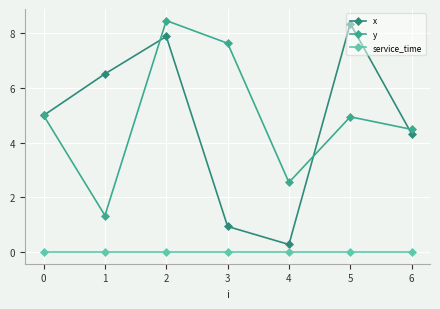

What is the difference between the x values at 6 and 0?

0.7